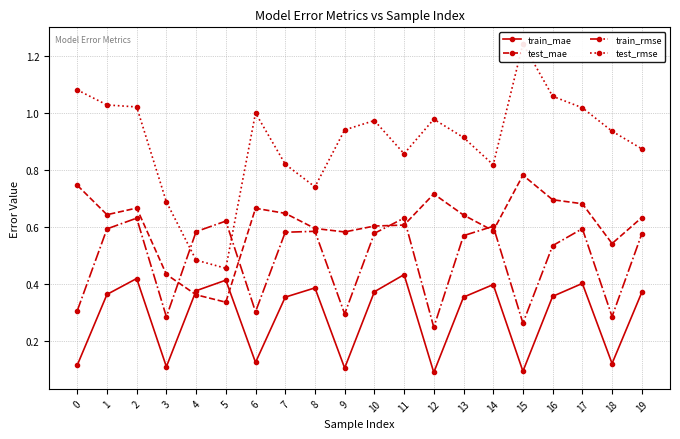

Rank the series by their maximum value, from lowest to highest.

train_mae, train_rmse, test_mae, test_rmse